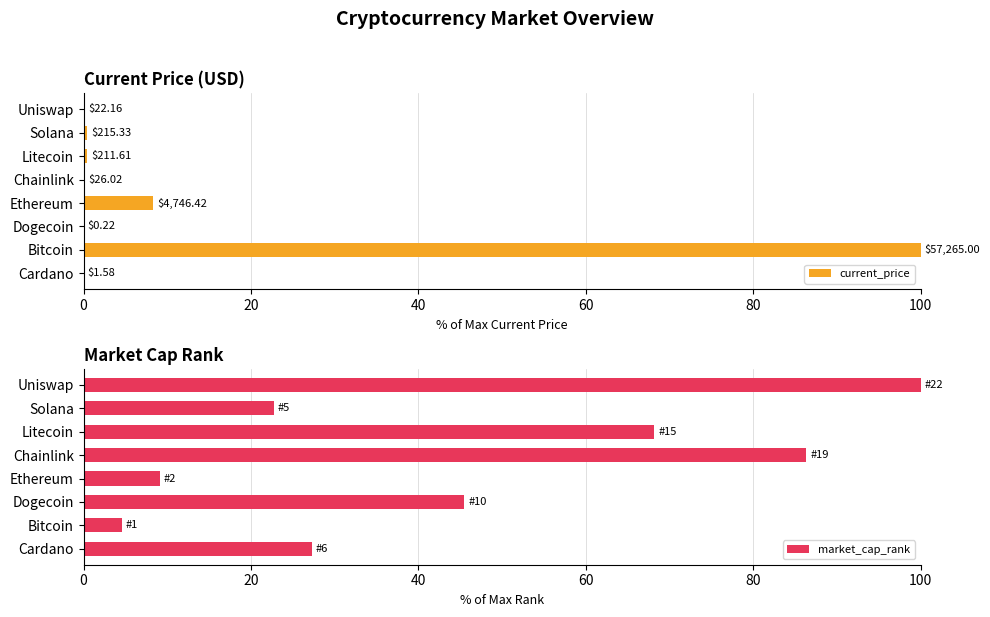

Rank the series by their average value, from lowest to highest.

current_price, market_cap_rank